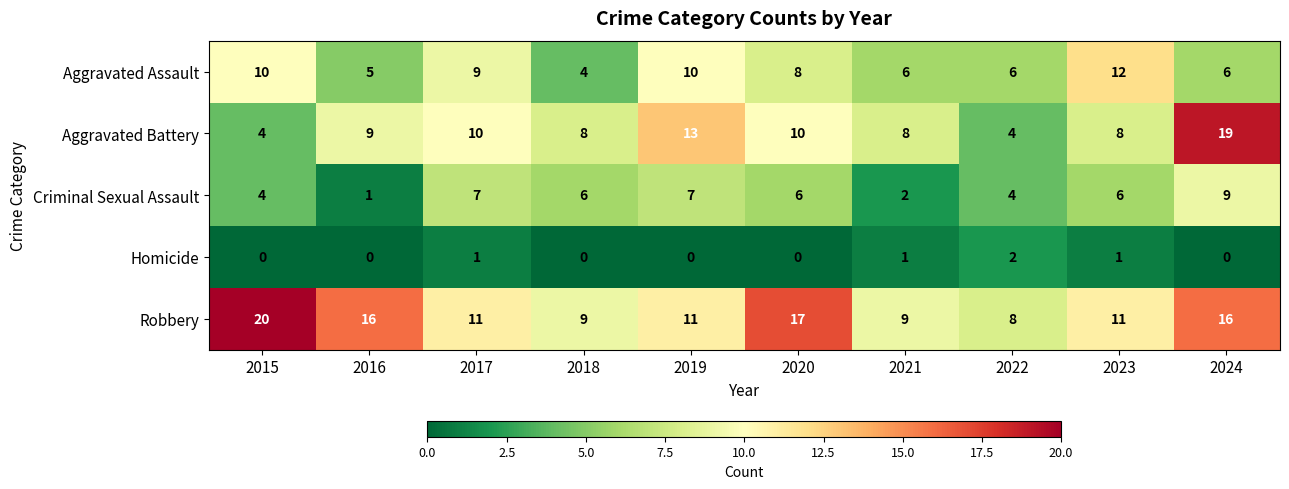

Is the value of Criminal Sexual Assault at 2021 greater than the value of Aggravated Assault at 2019?

No